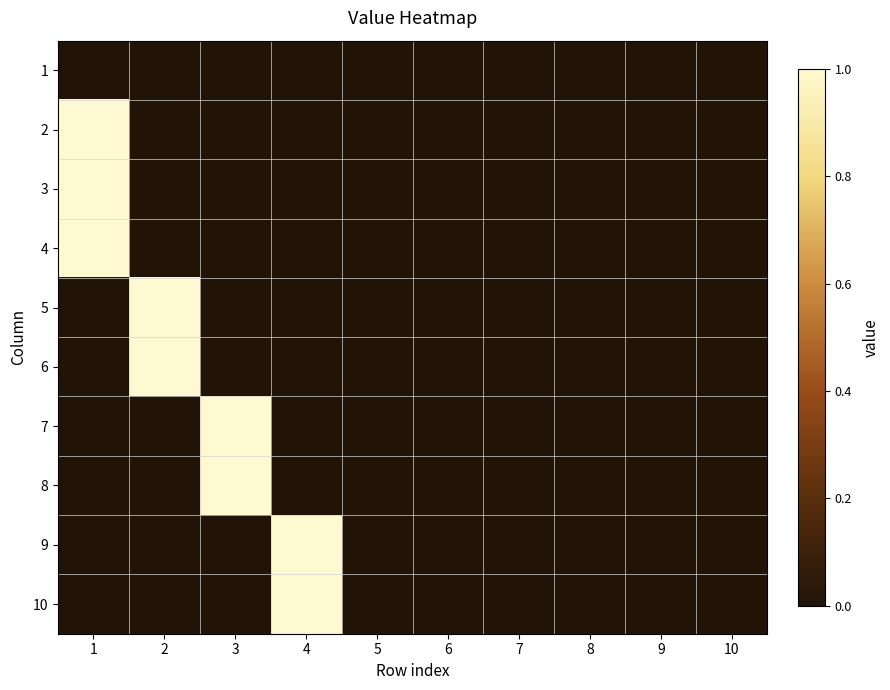

Count the number of categories in the chart.

10